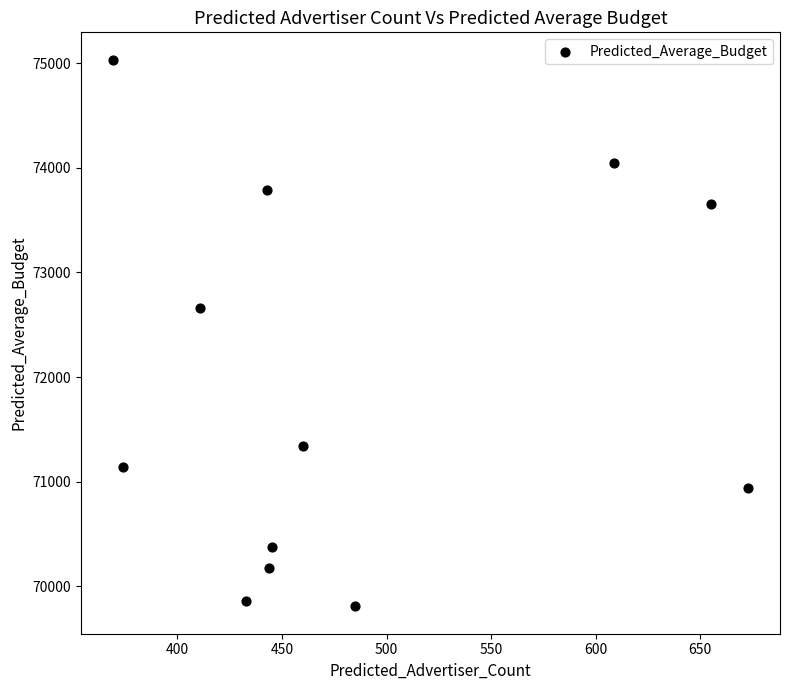

What is the average Y value?

71903